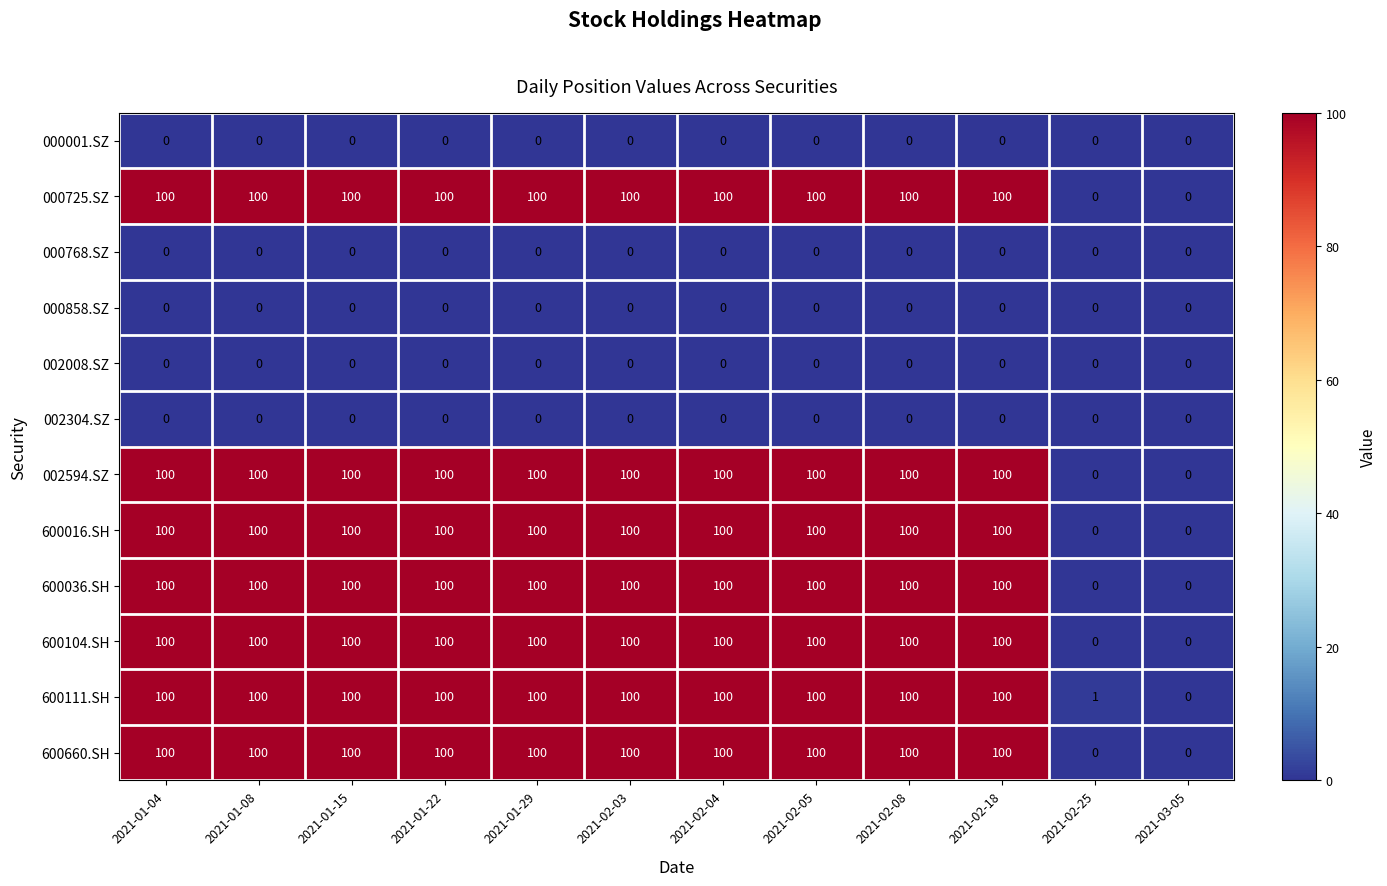

At how many categories does at least one series exceed 88?

10